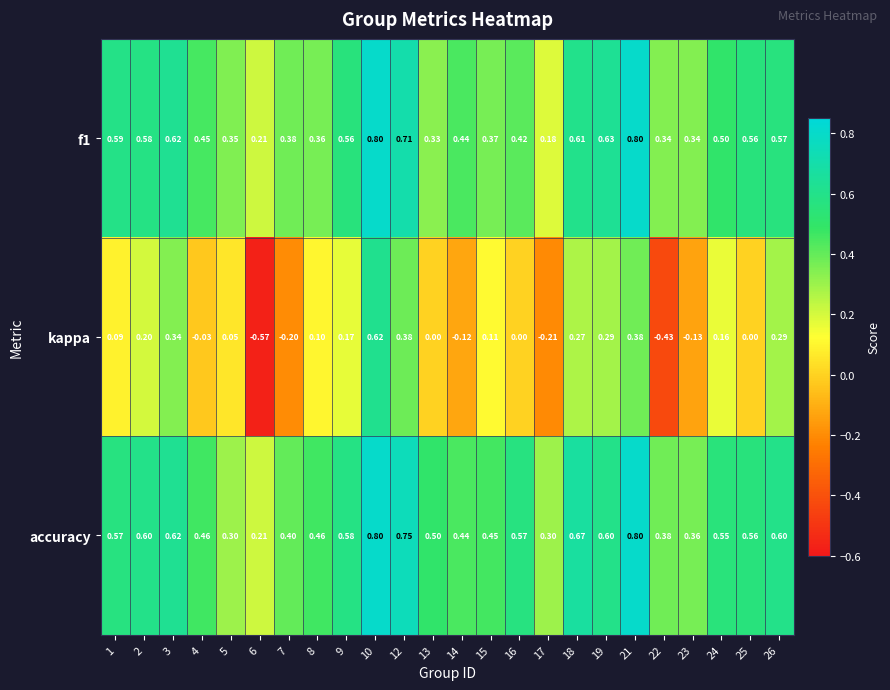

Which series has the largest total across all categories?

accuracy